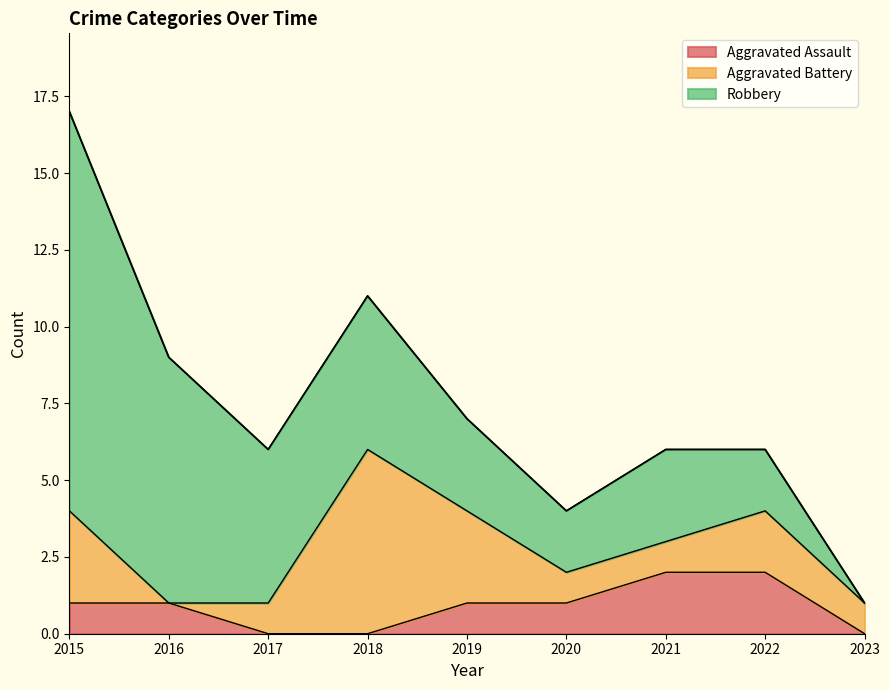

How many lines are shown in the chart?

3